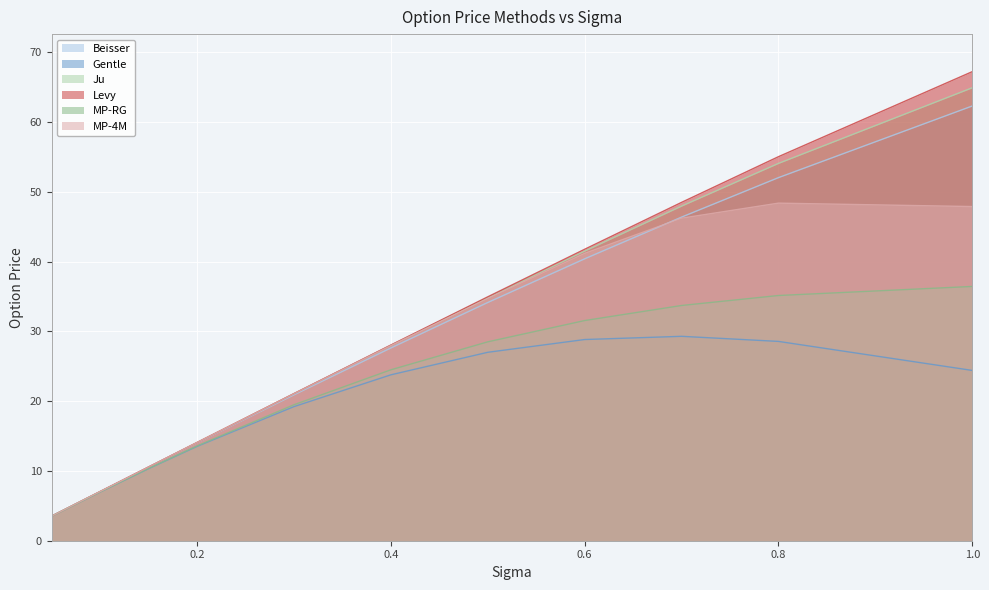

True or false: Gentle and MP-4M intersect in this chart.

False